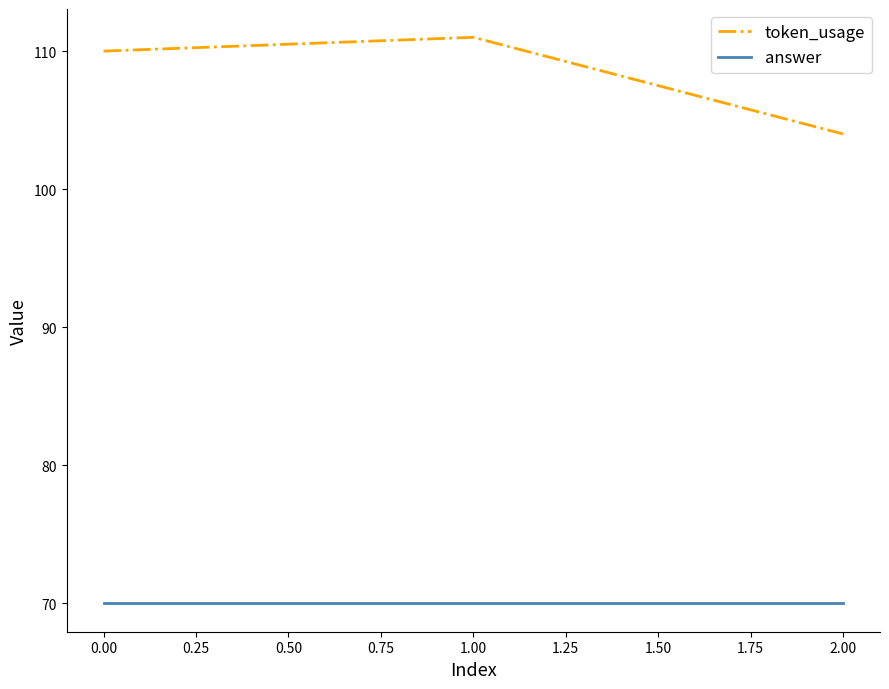

Which series has the widest spread of values?

token_usage